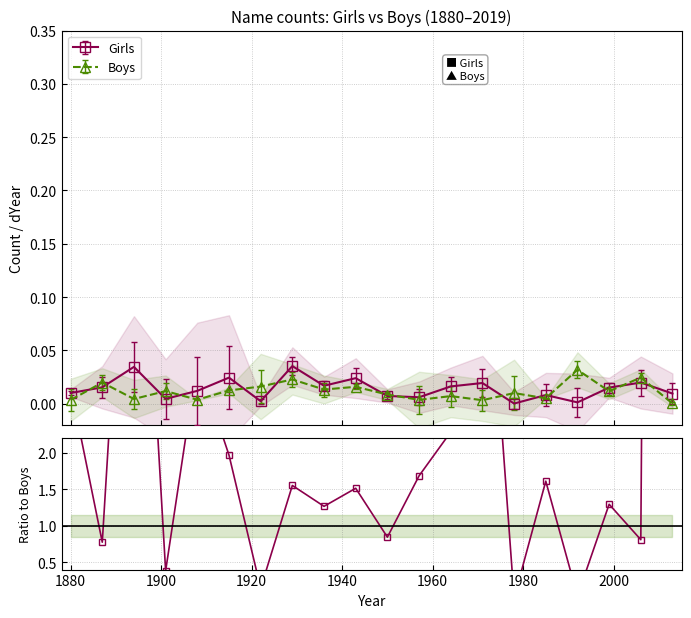

True or false: Boys has more than 0 points higher than both neighbors.

True